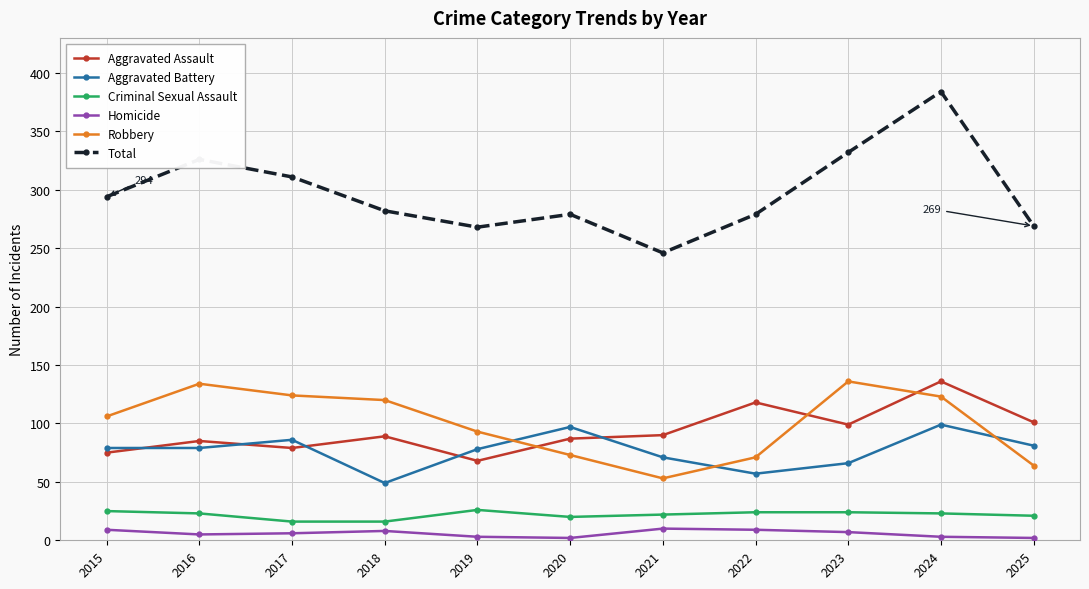

Read the Aggravated Assault value at 2018.

89